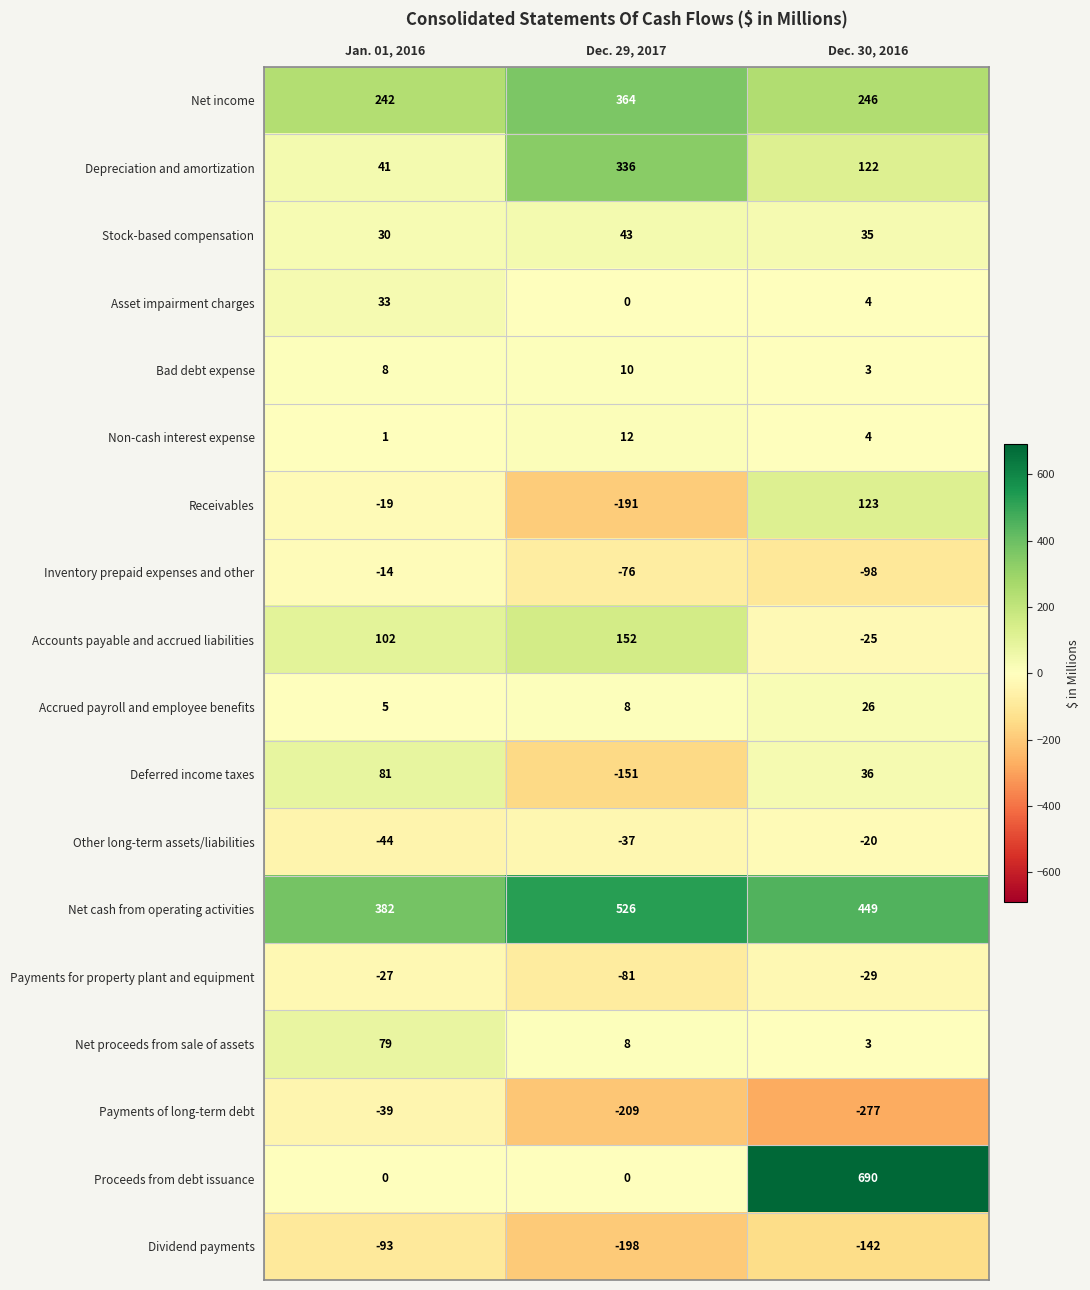

What is the spread (max minus min) of values at Dec. 29, 2017?

735